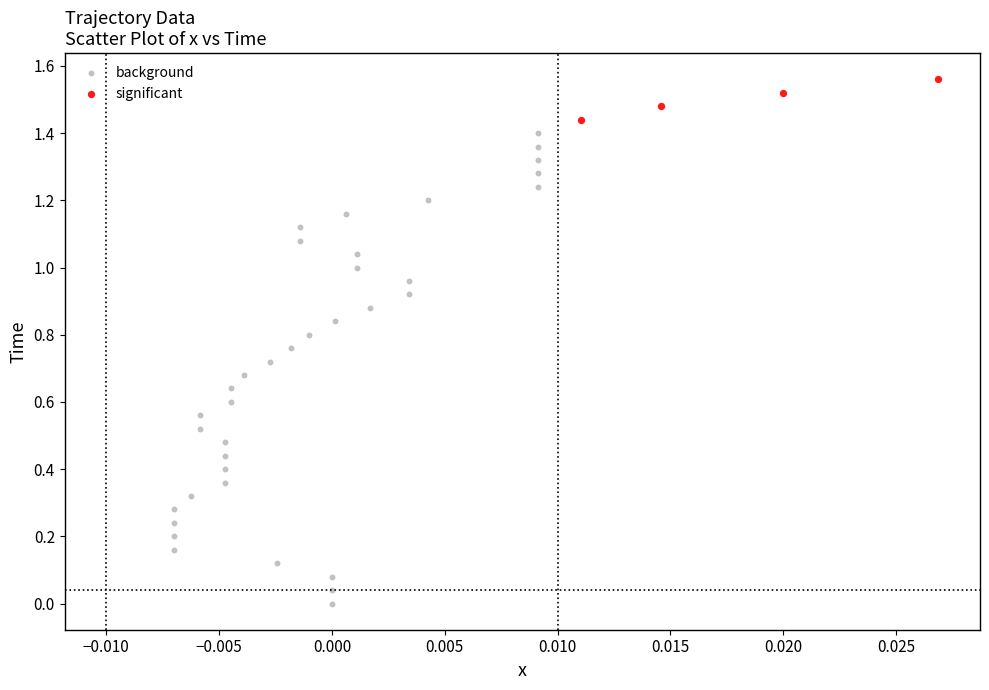

Which series reaches the minimum Y coordinate?

background